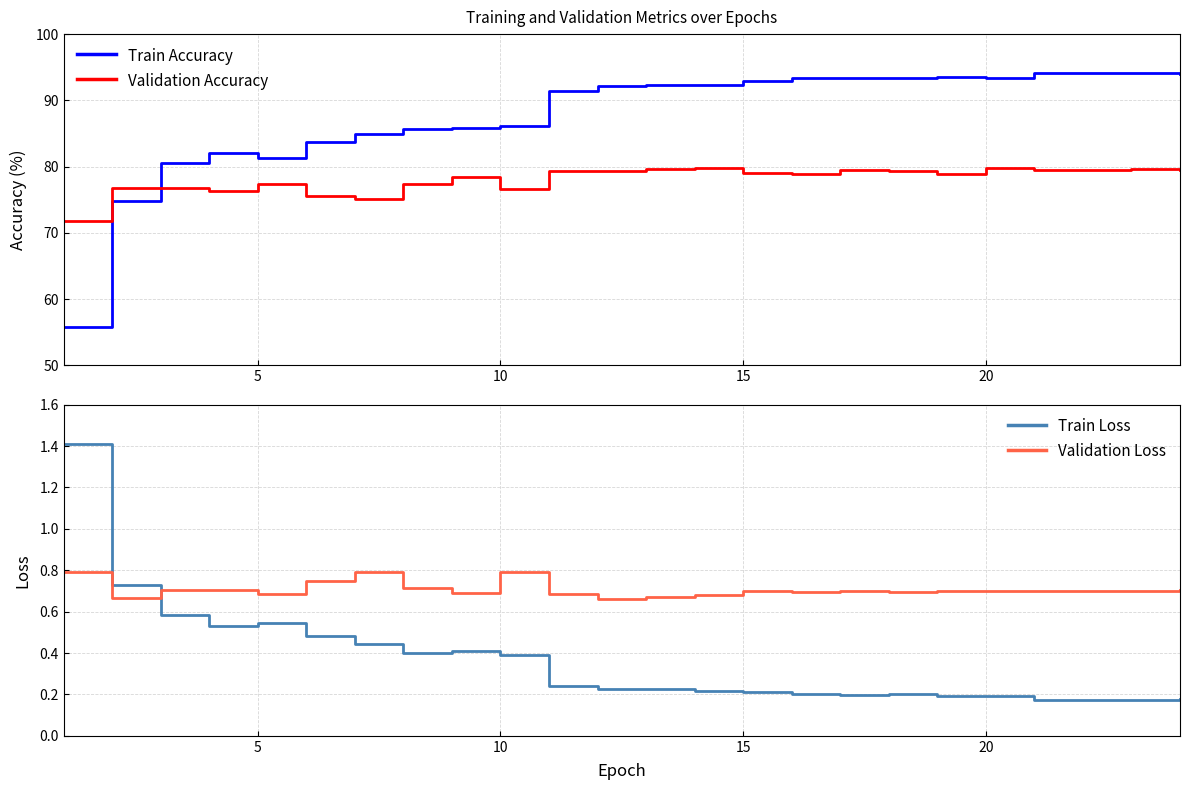

True or false: Validation Loss and Train Accuracy intersect in this chart.

False